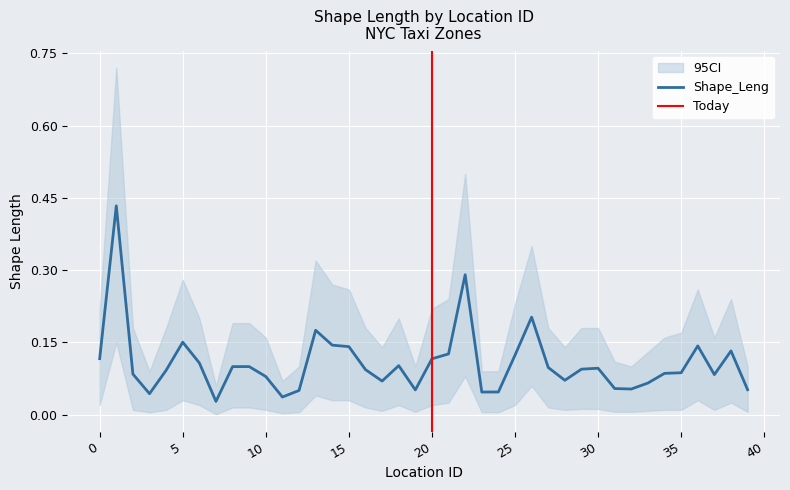

Does the chart display data point markers on the line(s)?

No